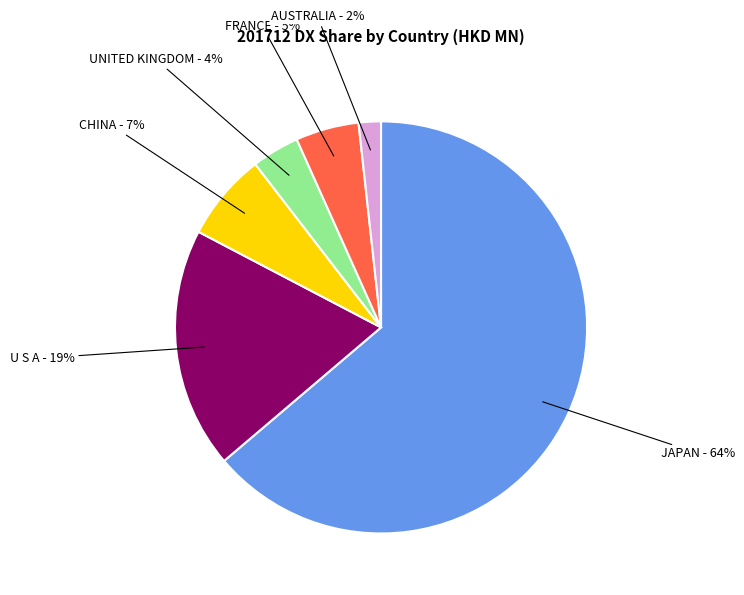

How many slices are in this pie chart?

6